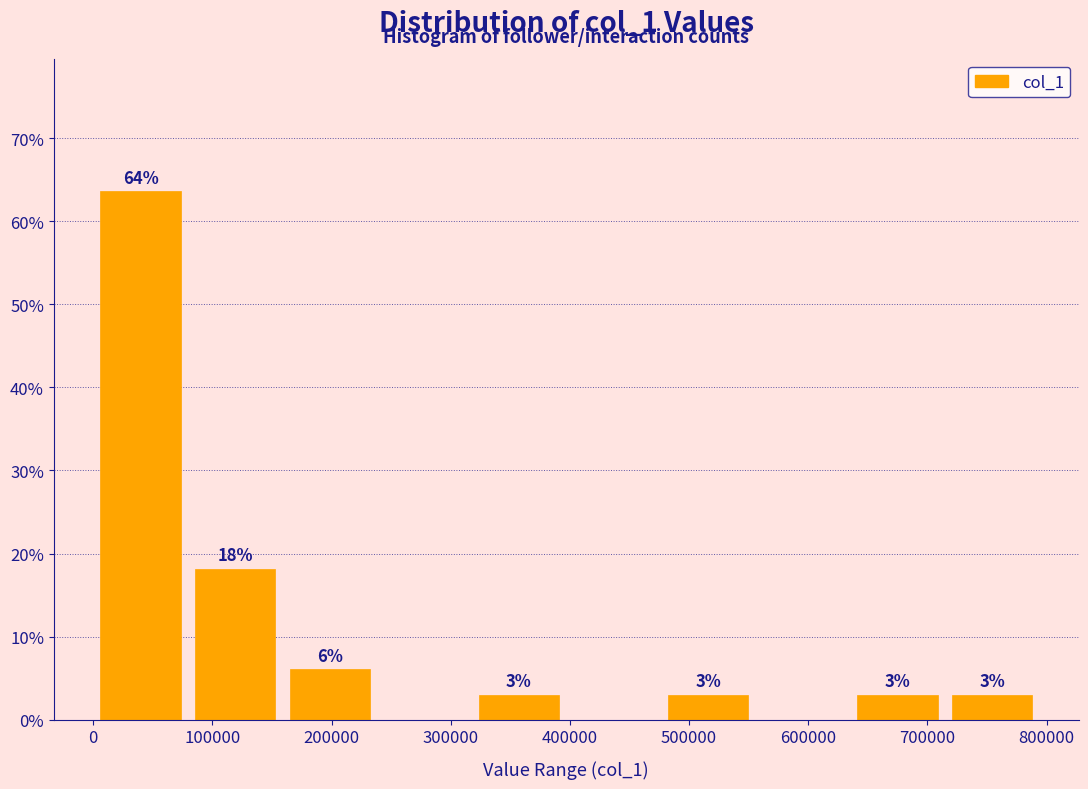

Which range on the x-axis has the tallest bar?

0 to 80000